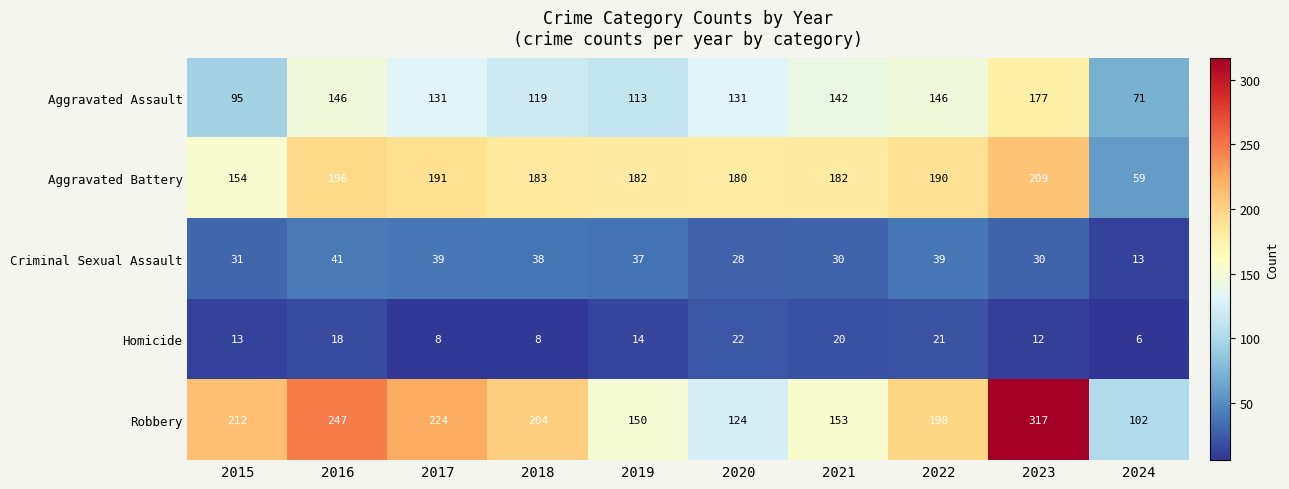

The value of Aggravated Battery at 2015 is 154. True or false?

True